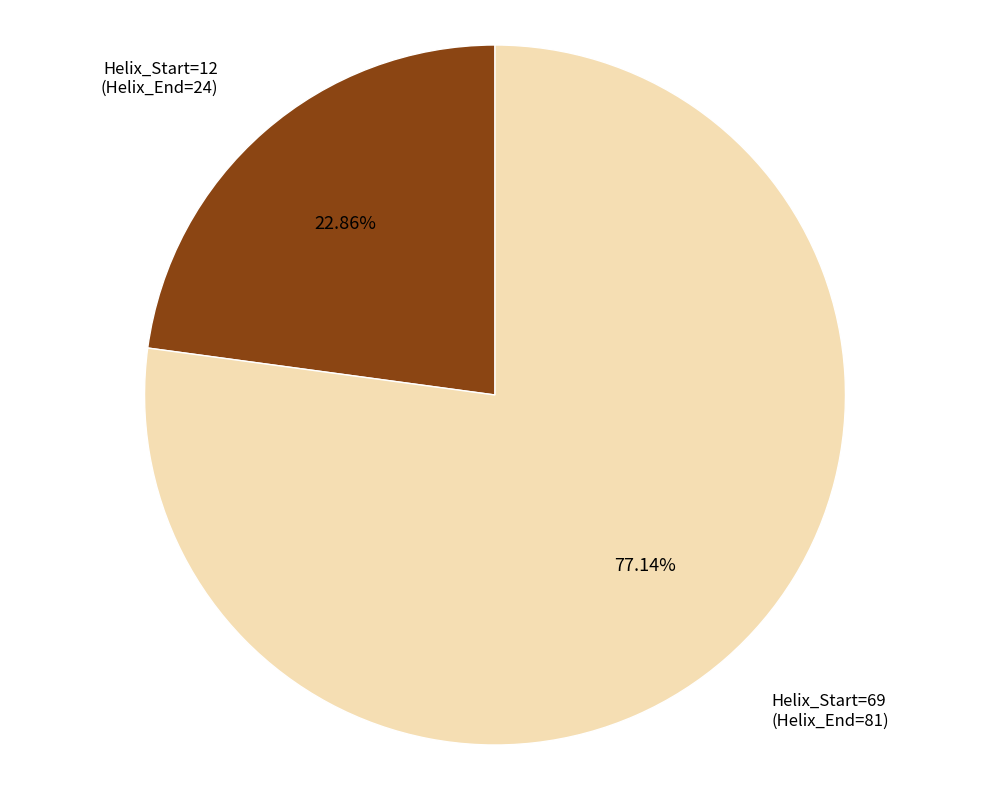

Does any single category account for the majority?

Yes